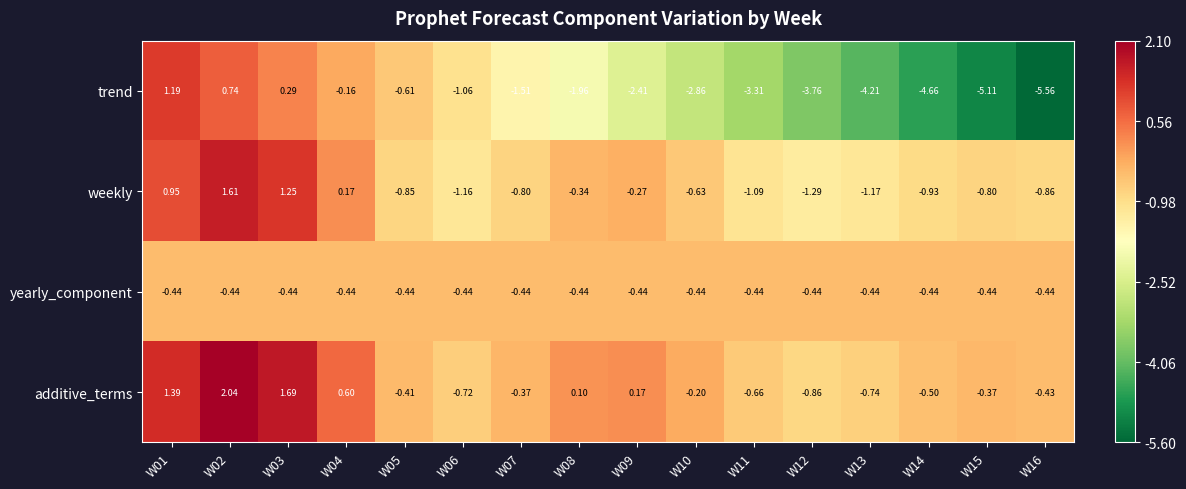

Which label corresponds to the largest value in the chart?

W02